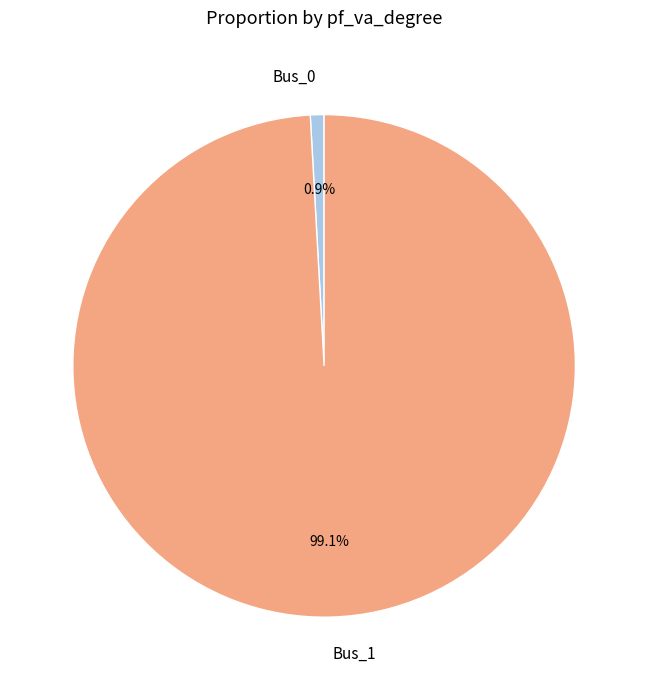

How many segments does this pie chart have?

2